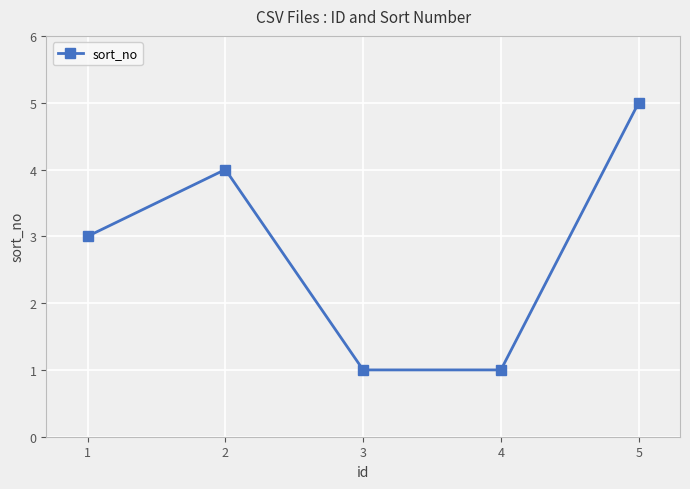

What is the sum of all values?

14